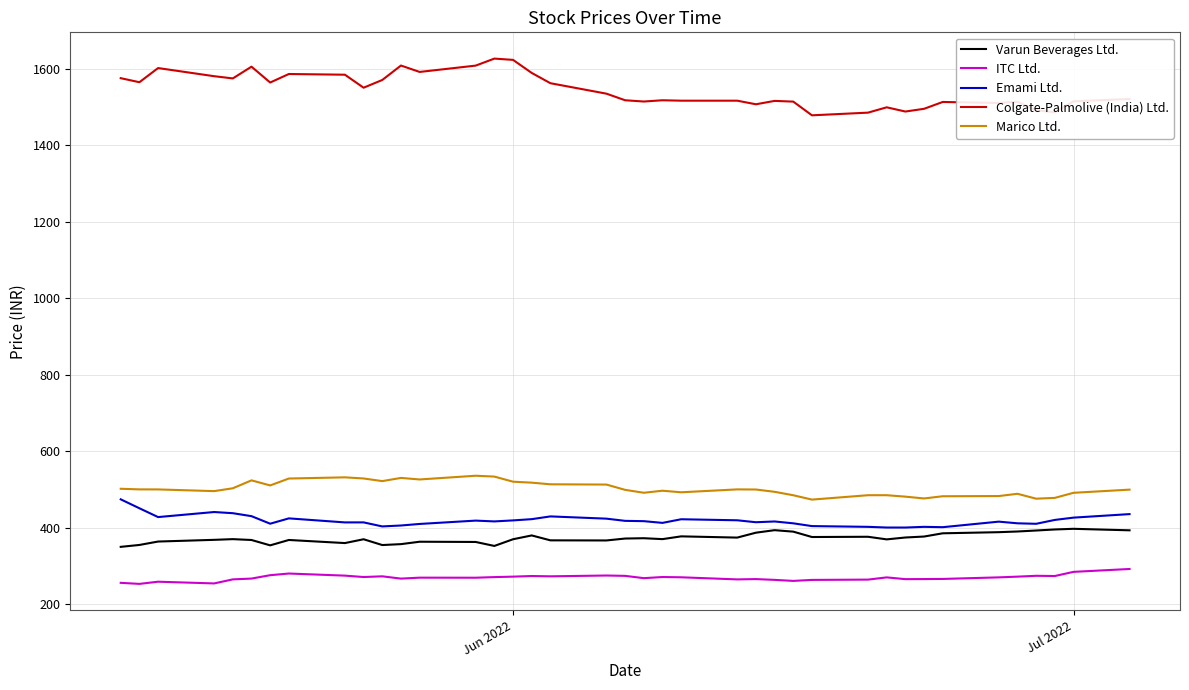

What is the greatest value displayed?

1627.2